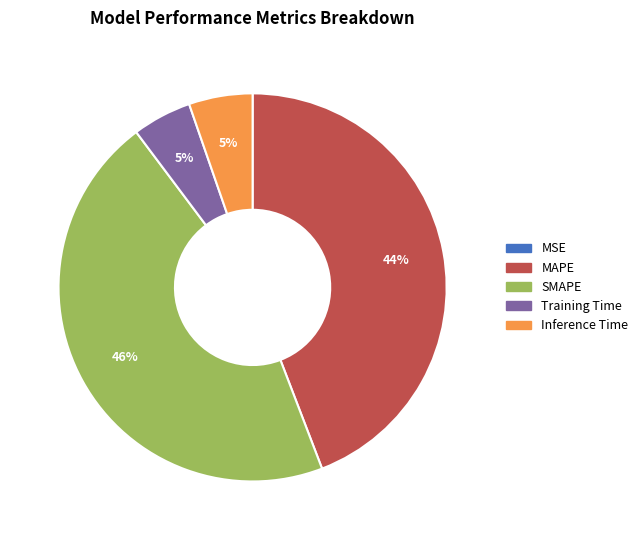

To the nearest percent, what is the difference between the largest and smallest slice percentages?

46%